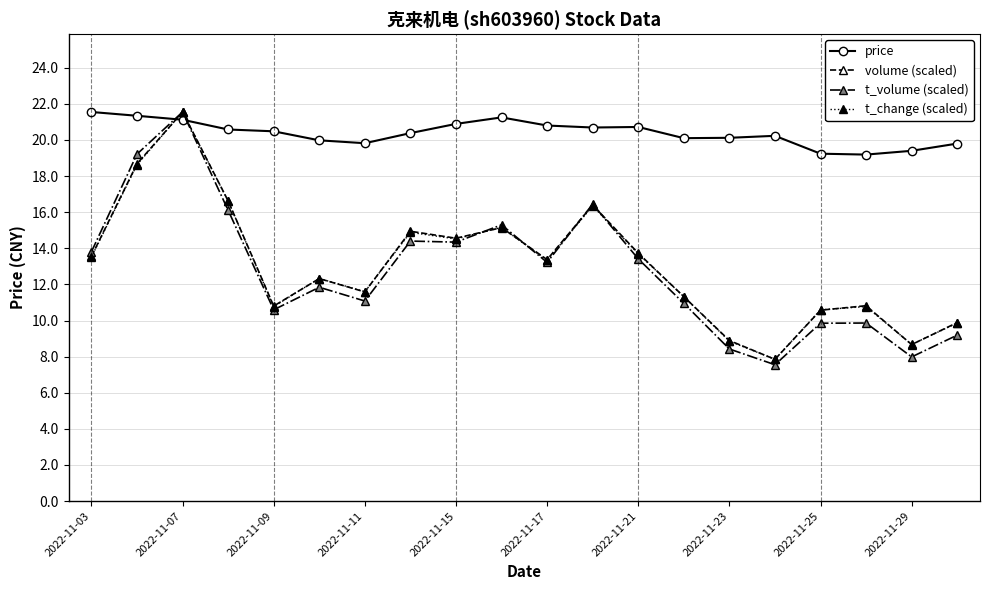

Which series has the widest spread of values?

t_volume (scaled)